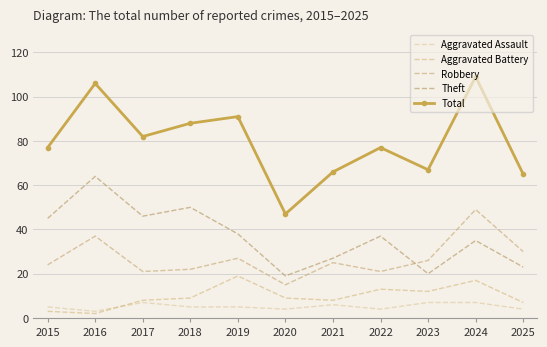

Which series has the largest total across all categories?

Total